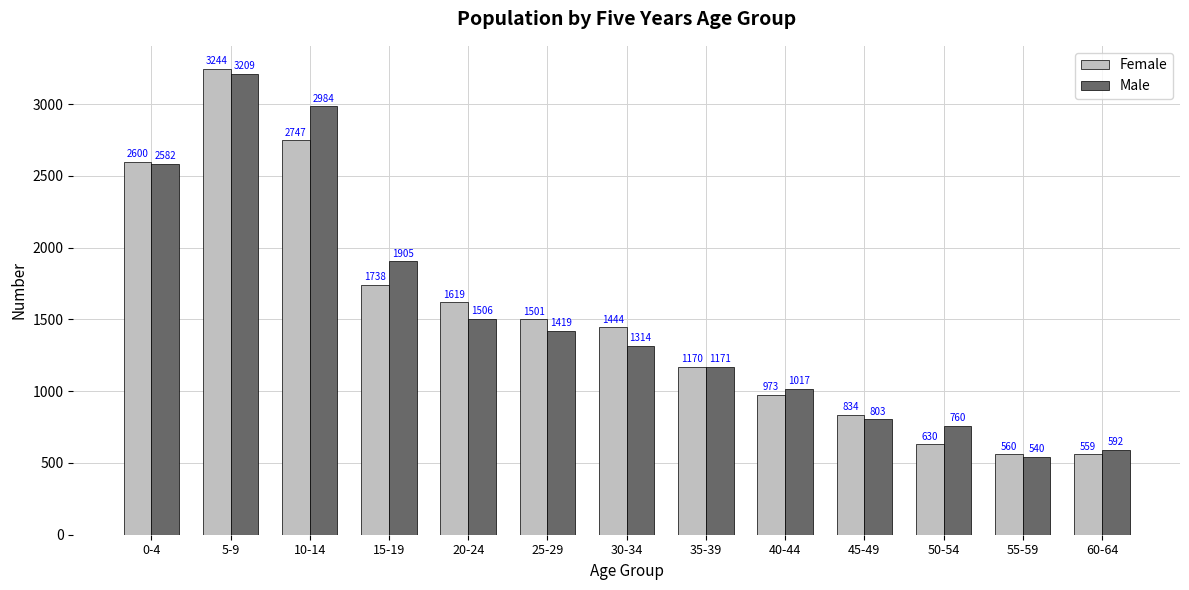

At which category is the sum across all series the highest?

5-9